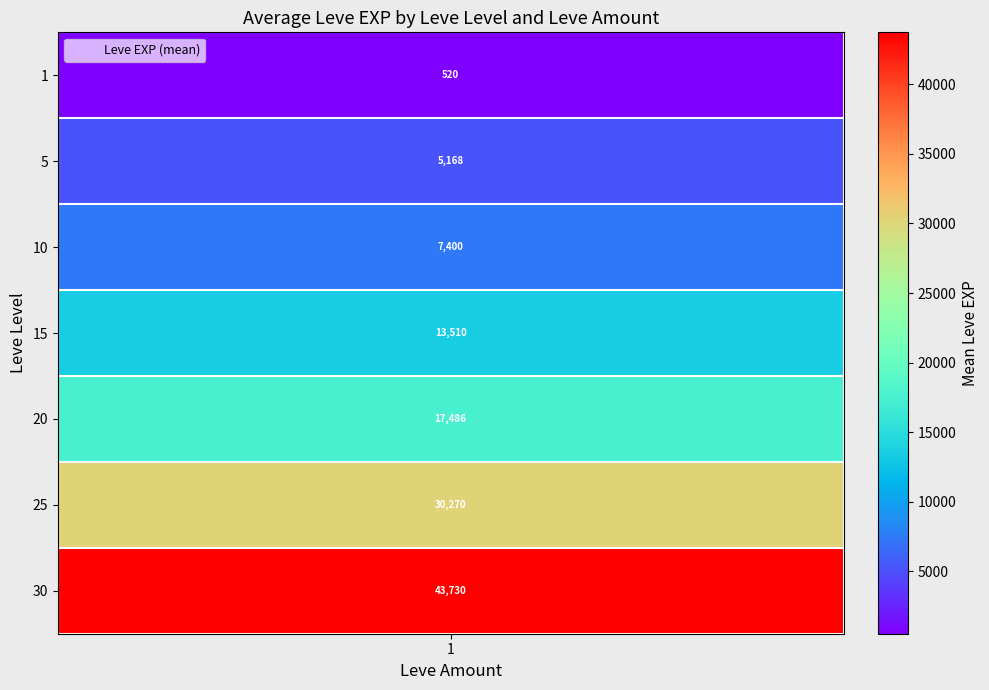

Which category has the highest value across all series?

30